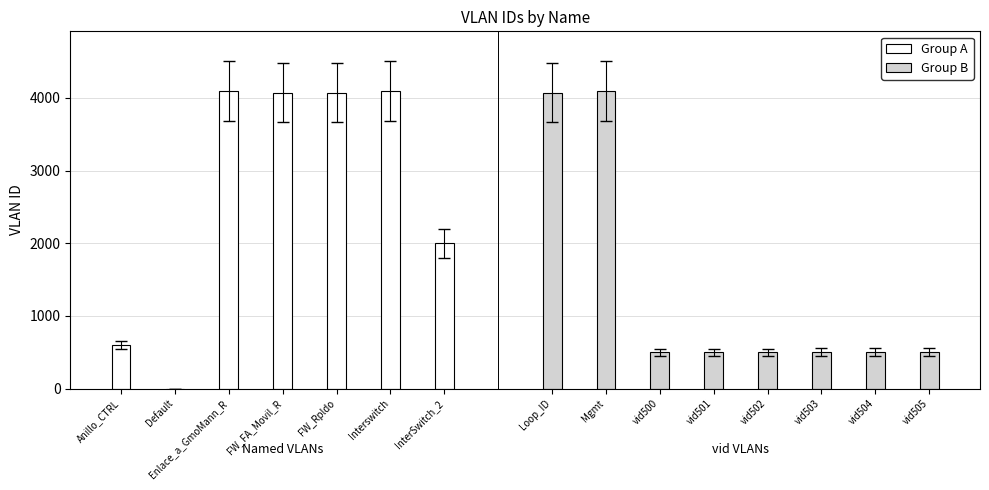

True or false: the data shows 501 at vid501.

True